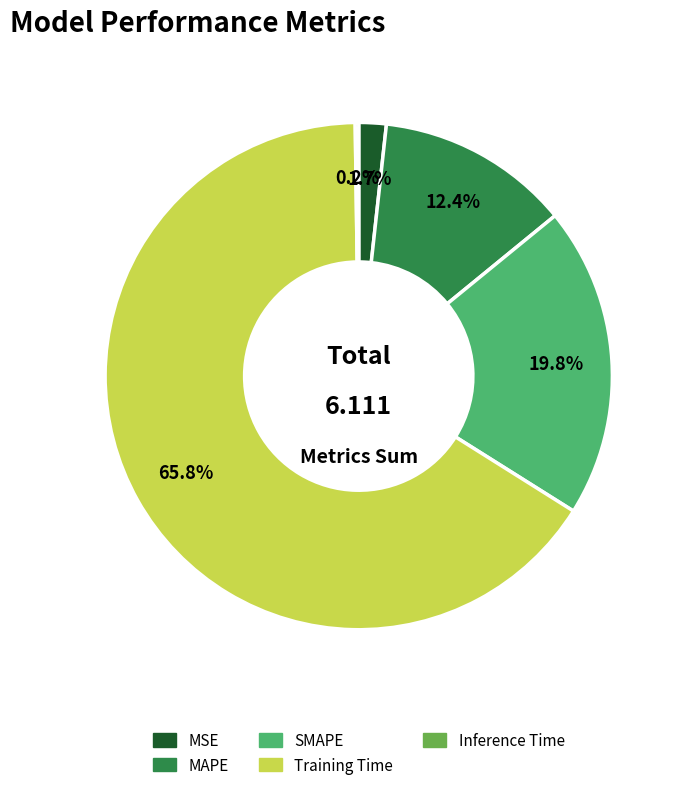

To the nearest percent, what is the difference between the largest and smallest slice percentages?

66%